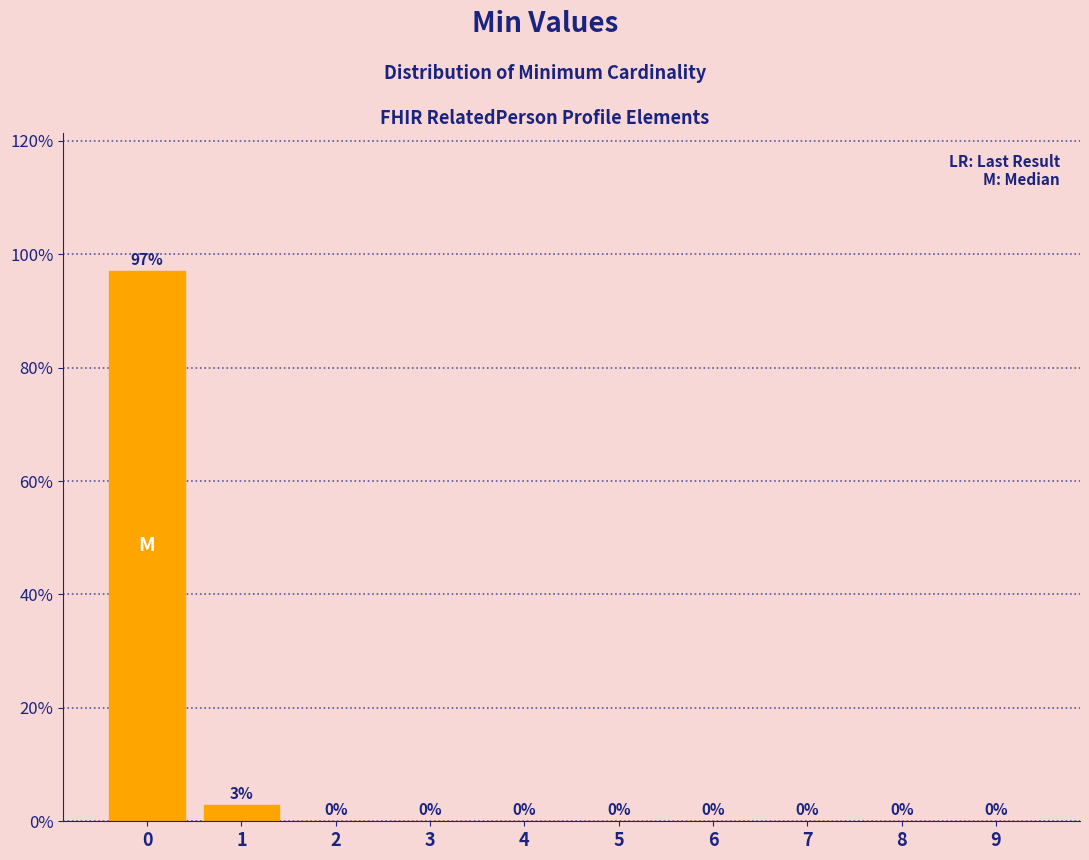

The chart shows a value of 0.0 at 8. True or false?

True